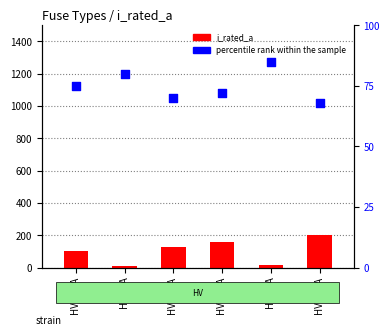

Which series has the widest spread of Y values?

i_rated_a